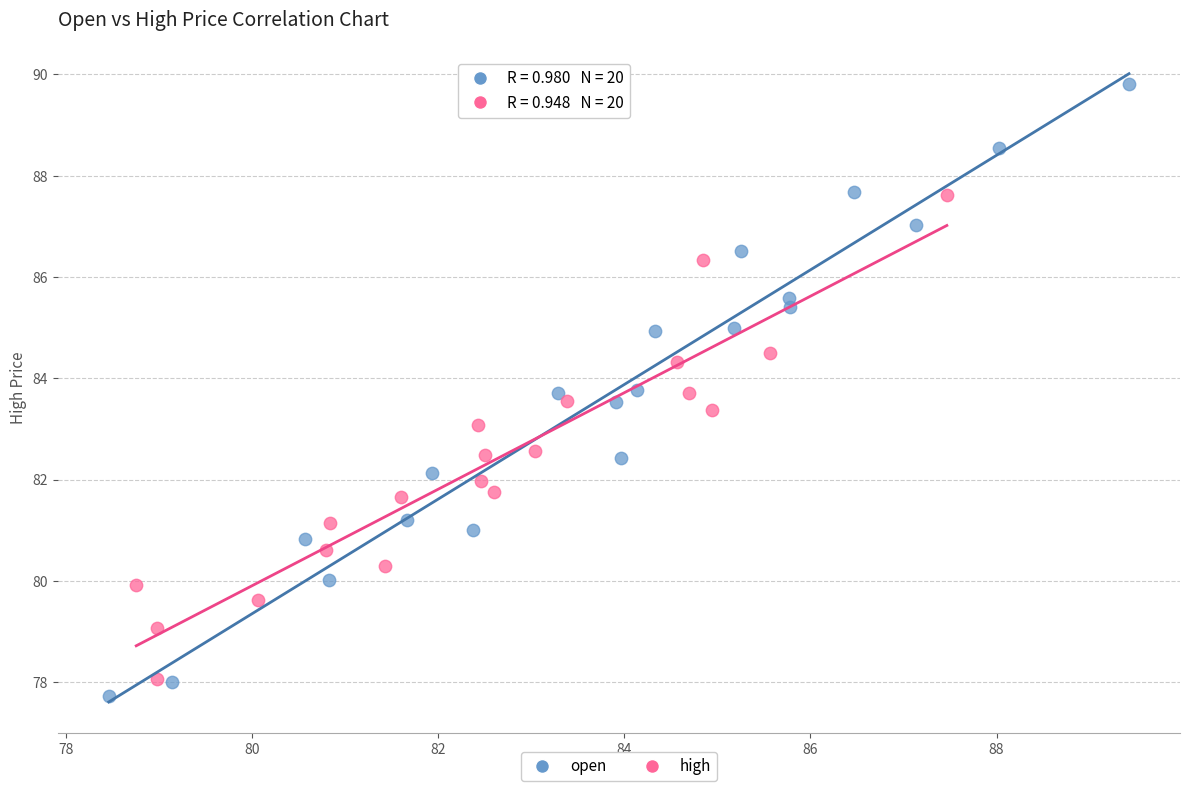

Which series reaches the maximum Y coordinate?

open